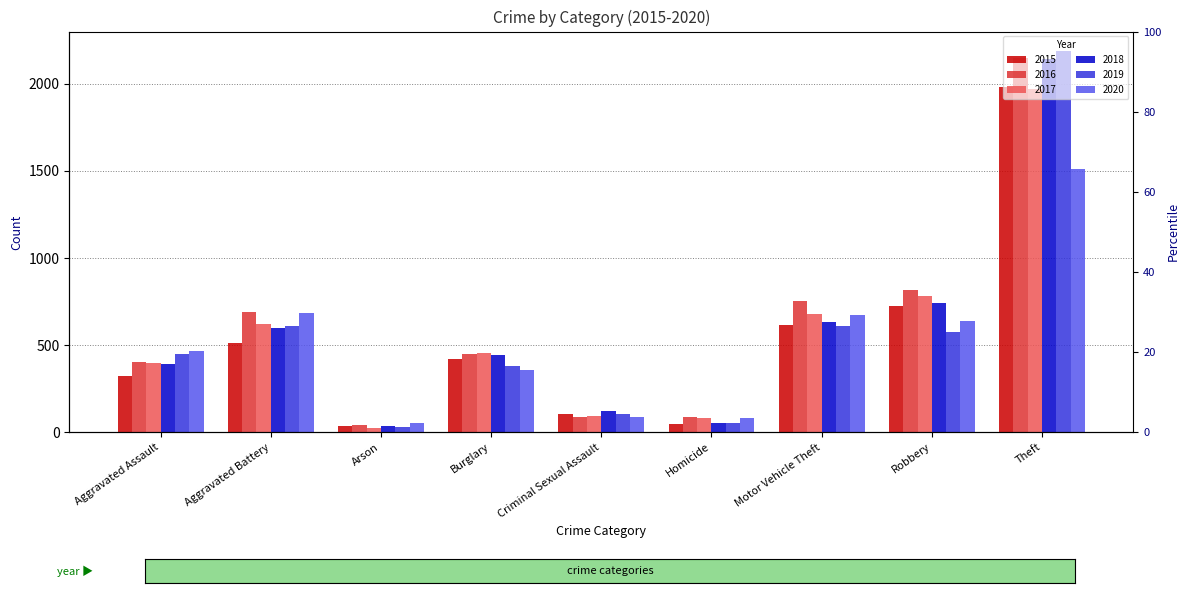

How many bars are there in each group?

6